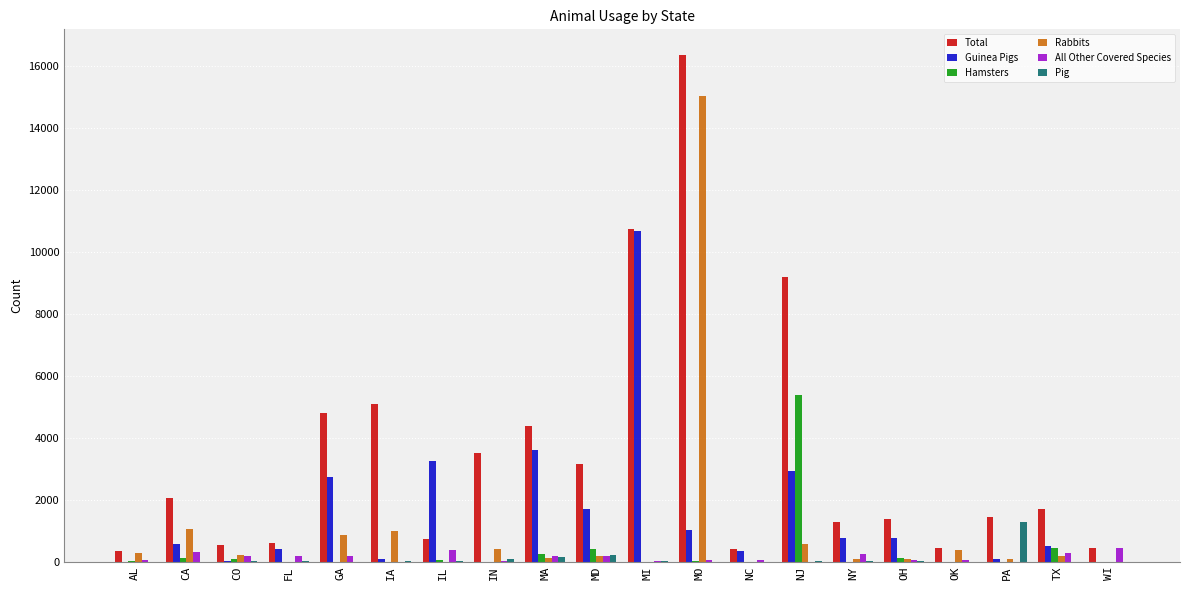

The Pig series shows 6 at NY. True or false?

True